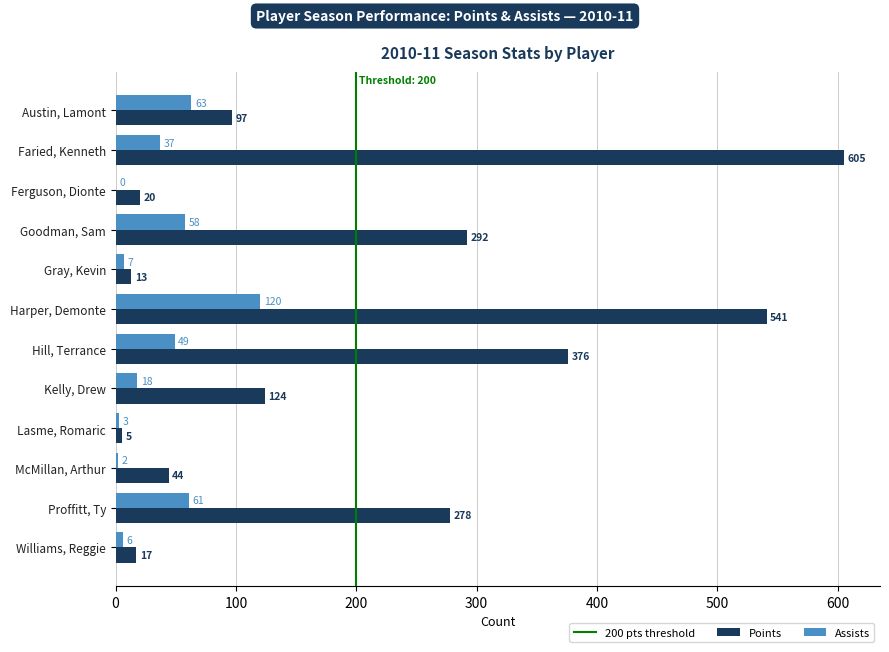

Is the value of Points at Faried, Kenneth greater than the value of Assists at Goodman, Sam?

Yes